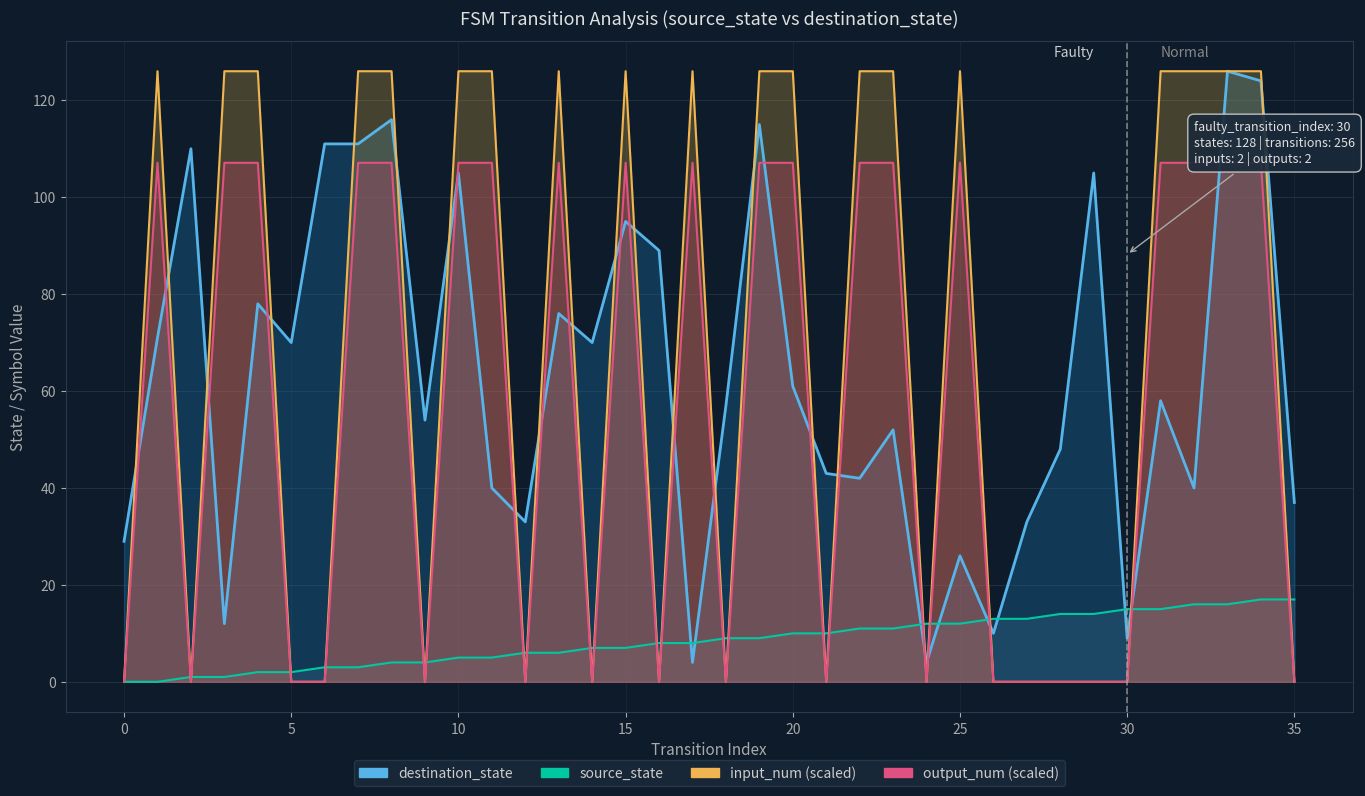

Is the value of source_state at 5 greater than the value of destination_state at 35?

No